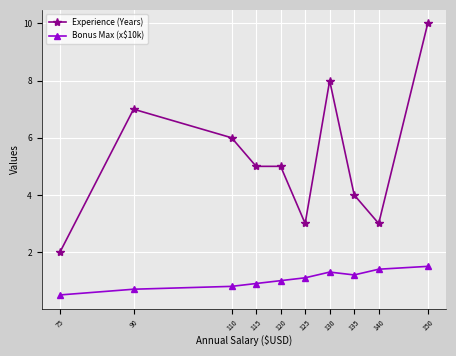

How many series are shown in this chart?

2